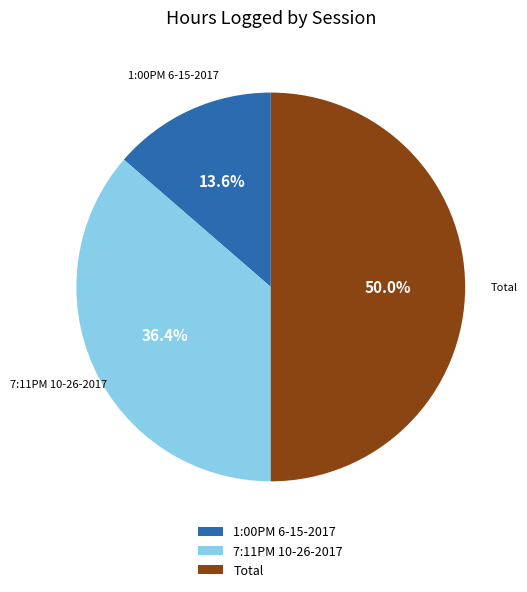

To the nearest percent, what portion does 7:11PM 10-26-2017 represent?

36%